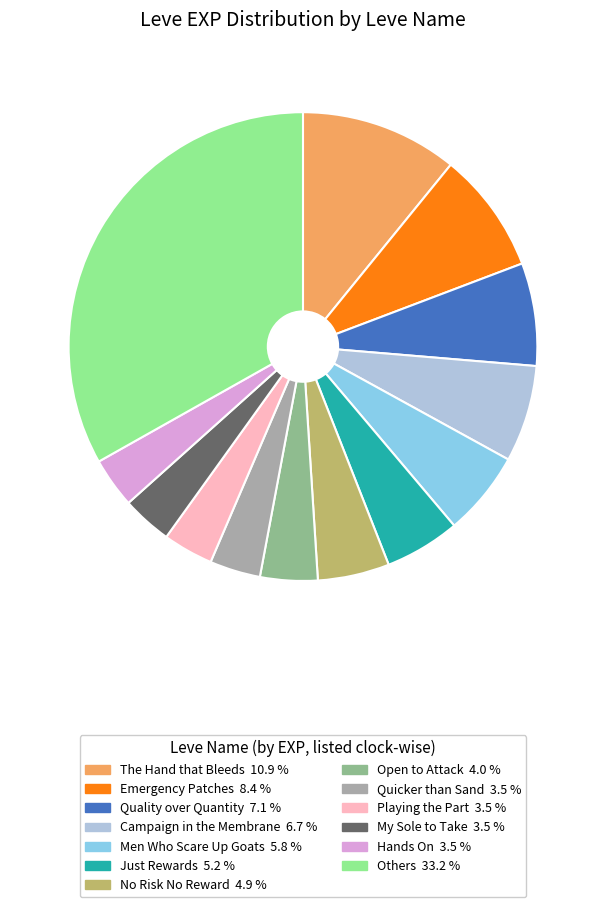

Is there any slice that represents more than half of the pie?

No